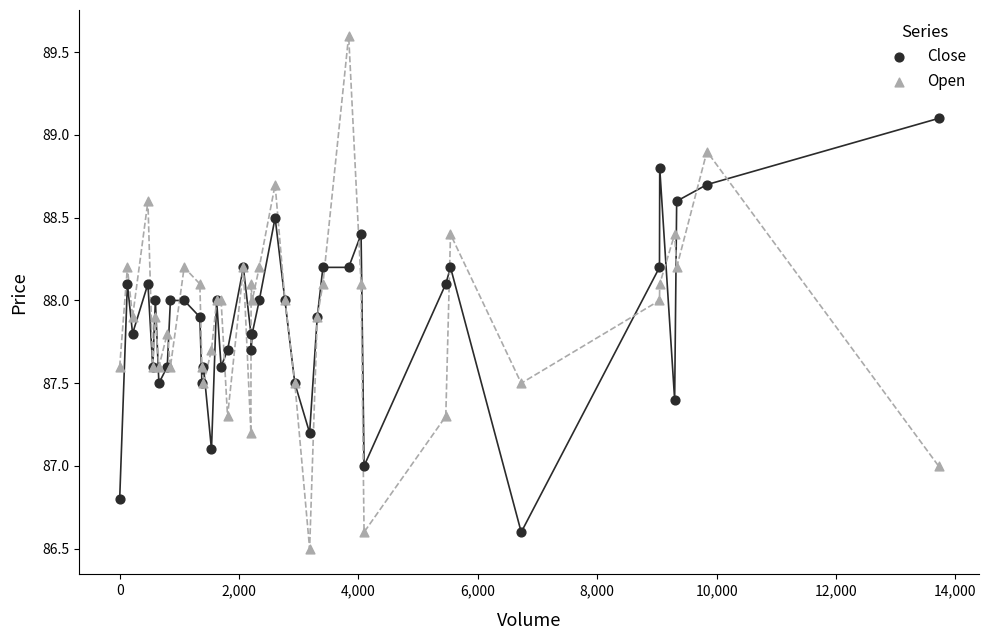

Which series contains the highest Y value?

Open